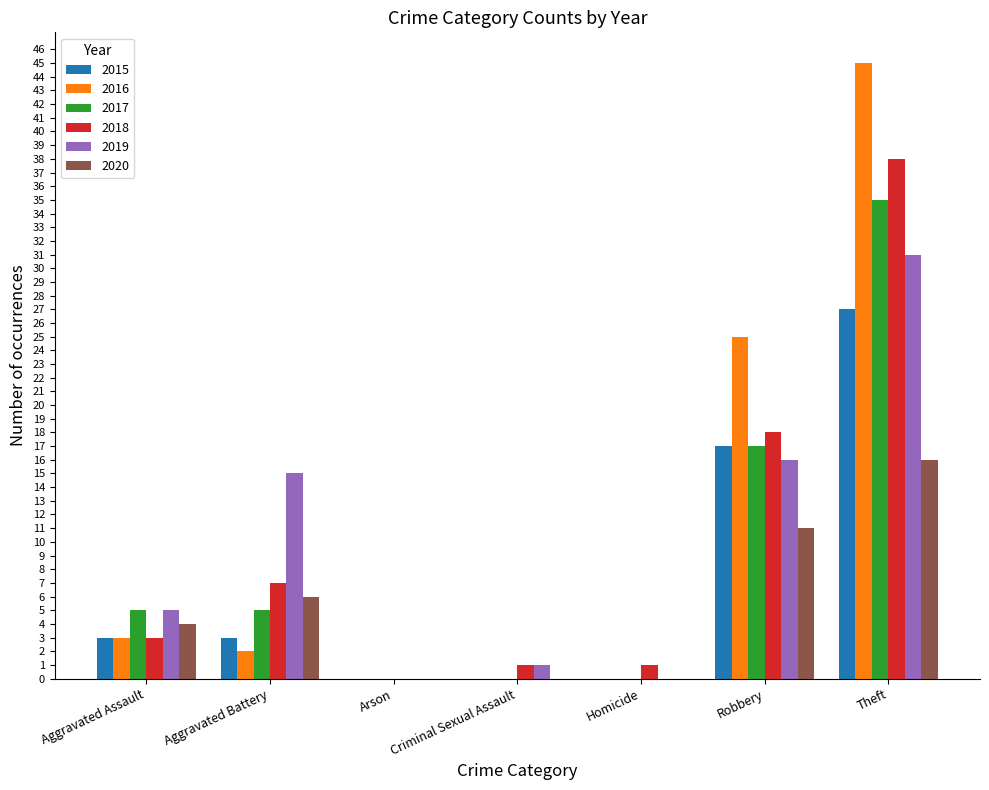

Between Aggravated Assault and Robbery, which series saw the biggest shift?

2016